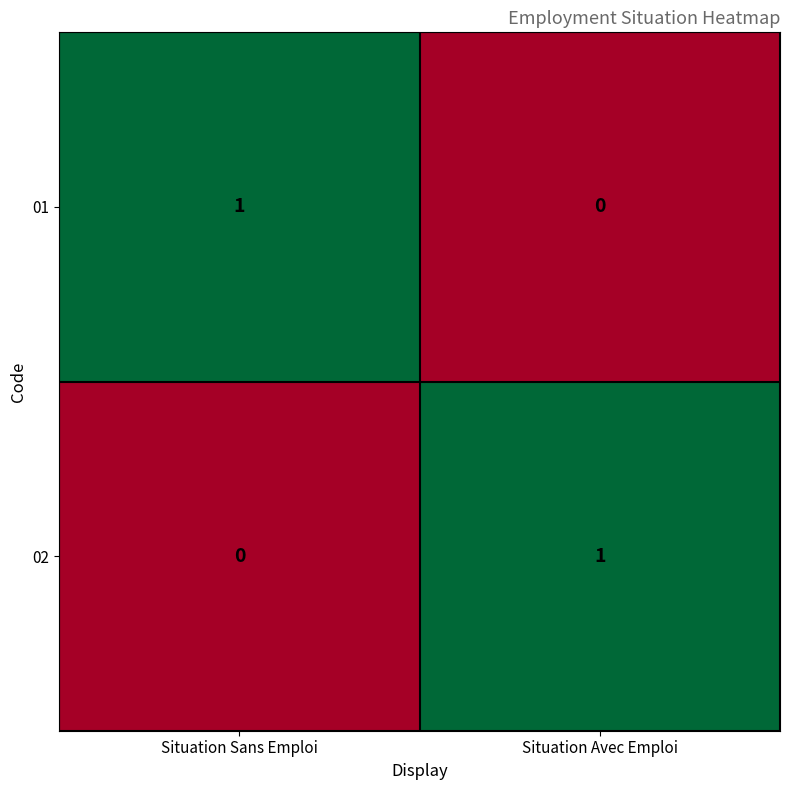

How many data points in 01 are less than 1?

1